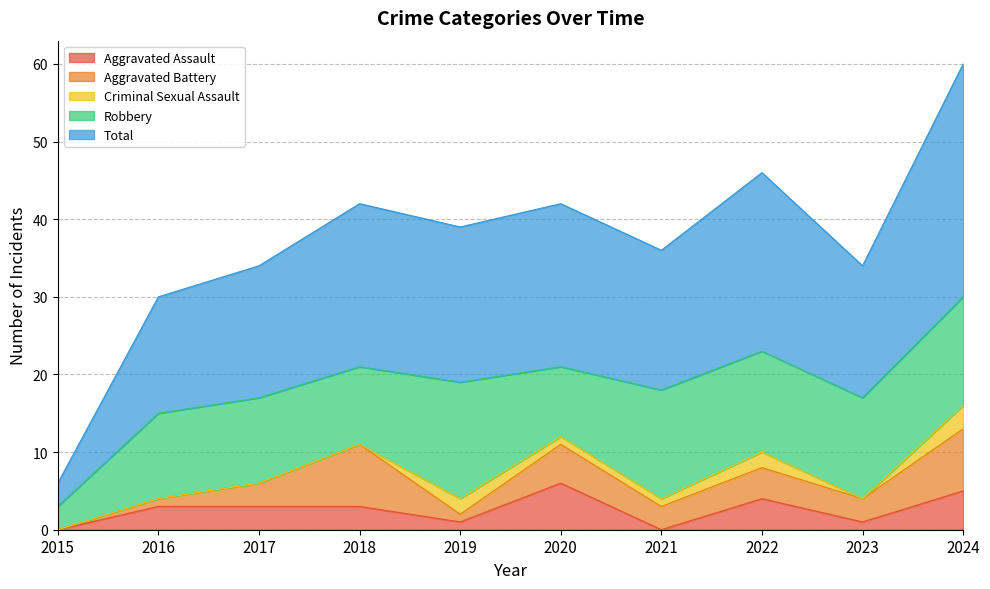

Reading left to right, list all the values displayed in this chart.

Aggravated Assault: 0	3	3	3	1	6	0	4	1	5
Aggravated Battery: 0	1	3	8	1	5	3	4	3	8
Criminal Sexual Assault: 0	0	0	0	2	1	1	2	0	3
Robbery: 3	11	11	10	15	9	14	13	13	14
Total: 3	15	17	21	20	21	18	23	17	30